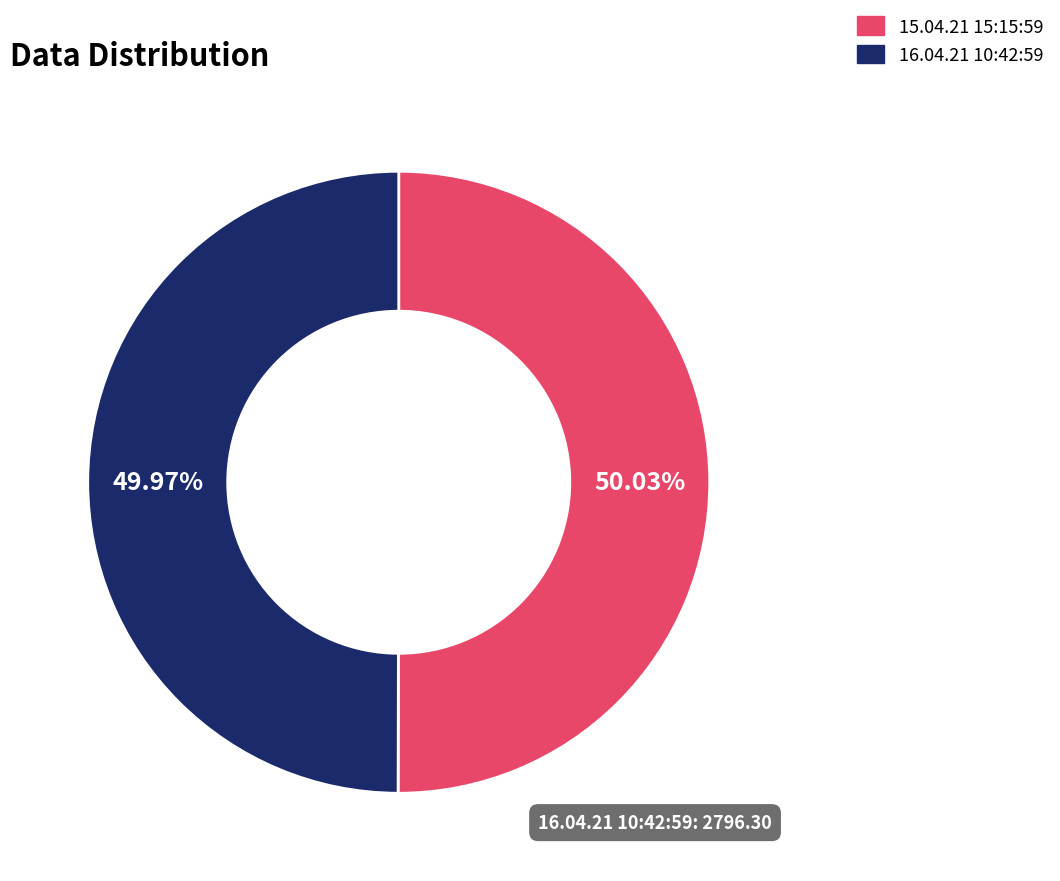

Combined, do 16.04.21 10:42:59 and 15.04.21 15:15:59 account for over 50%?

Yes